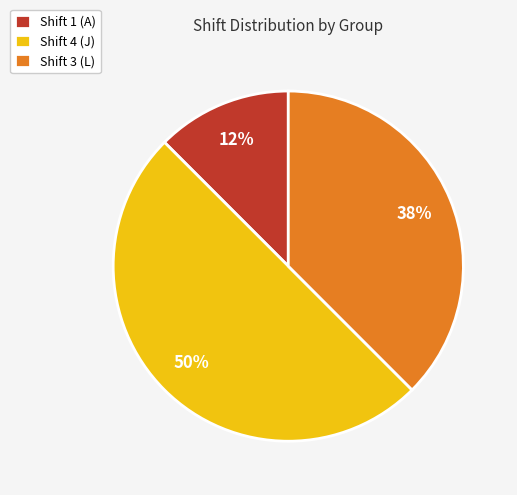

How many segments does this pie chart have?

3